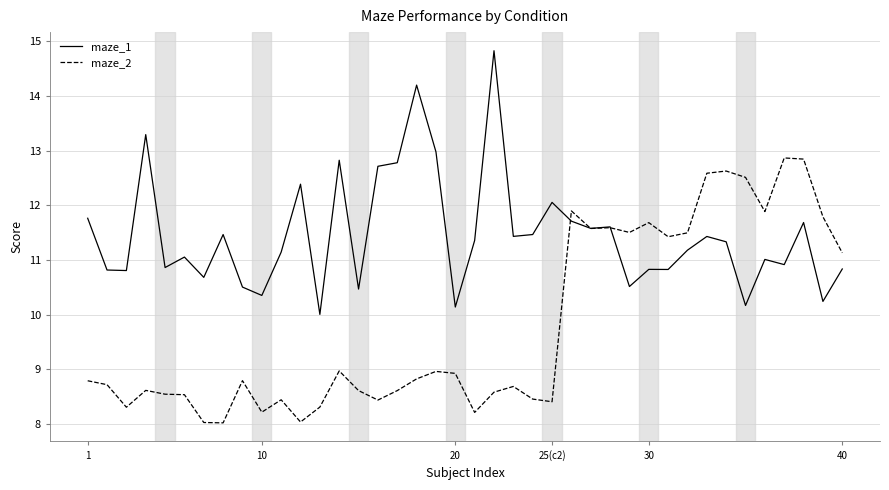

What is the maximum value for maze_2?

12.9